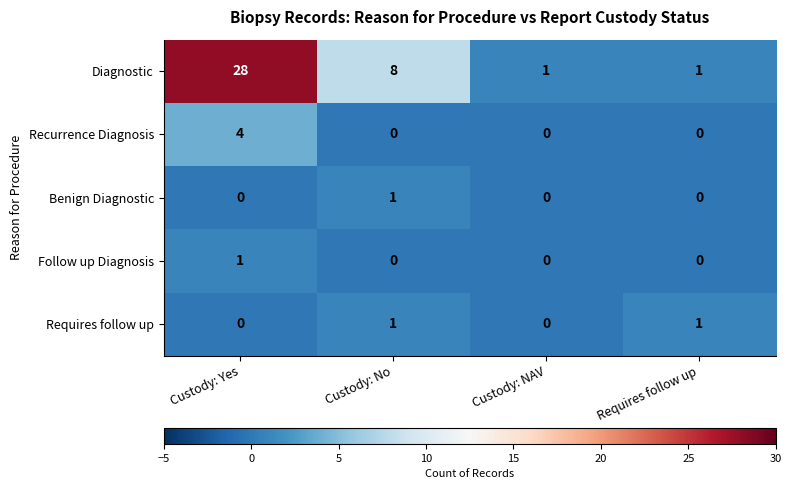

Between Custody: Yes and Requires follow up, which series saw the biggest shift?

Diagnostic